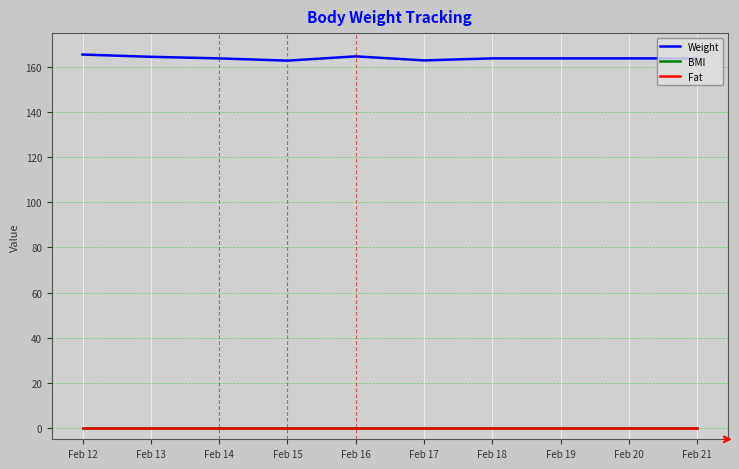

Where is BMI nearest to the value 0?

Feb 12